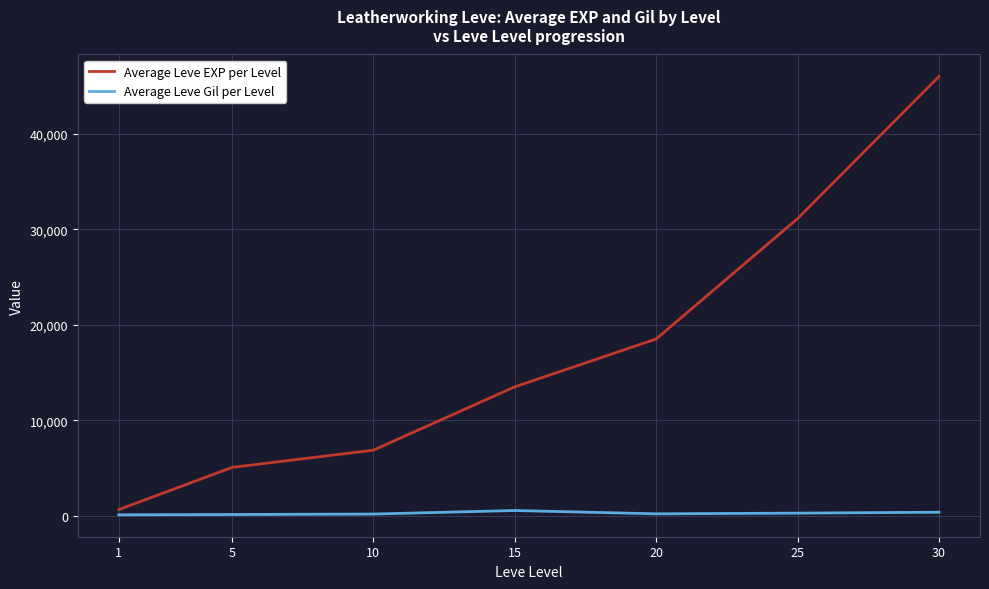

Rank the series by their average value, from highest to lowest.

Average Leve EXP per Level, Average Leve Gil per Level